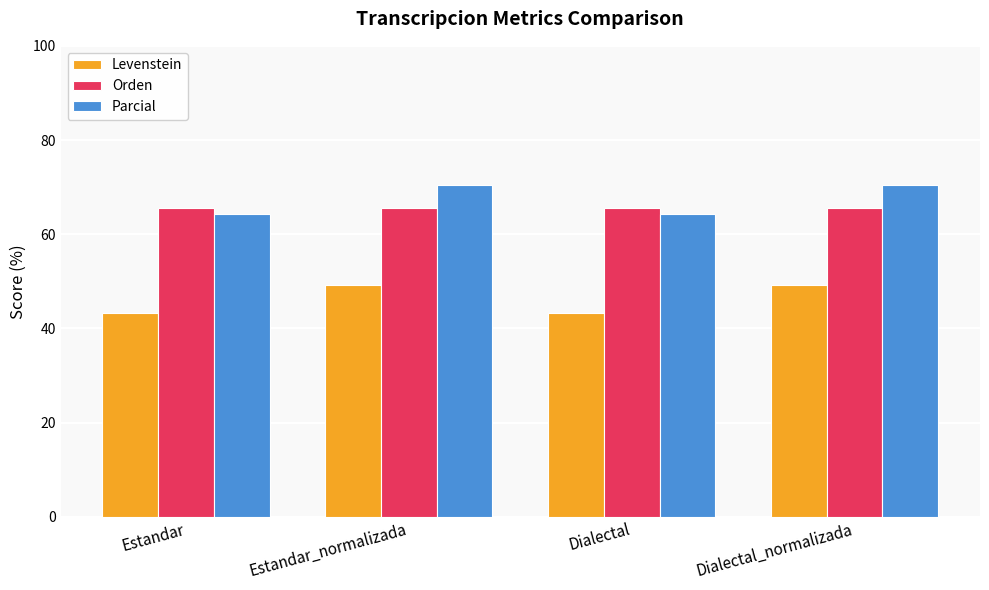

What is the difference between the highest and lowest values at Estandar_normalizada?

21.1